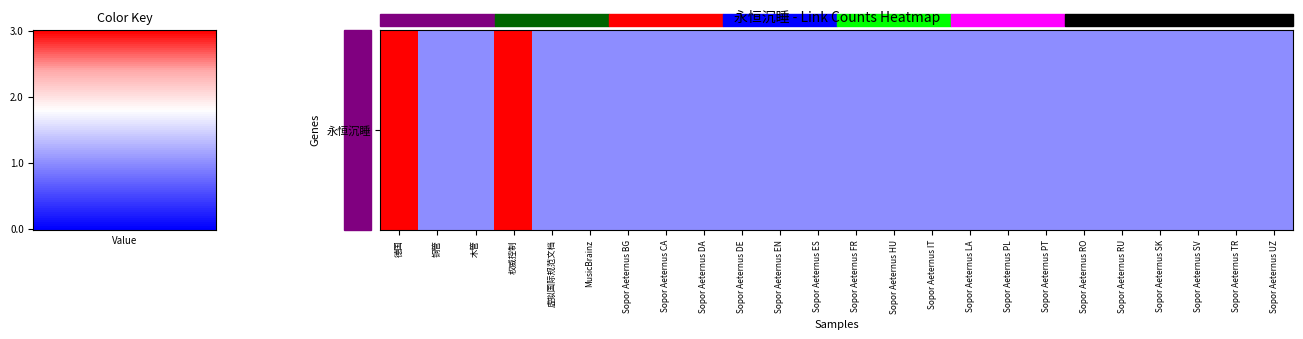

What is the maximum value shown in the chart?

3